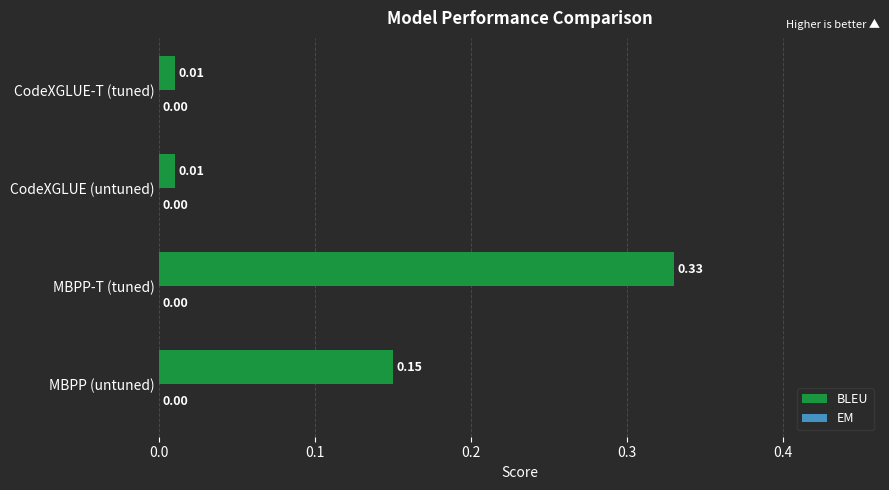

What is the sum of all values?

0.5